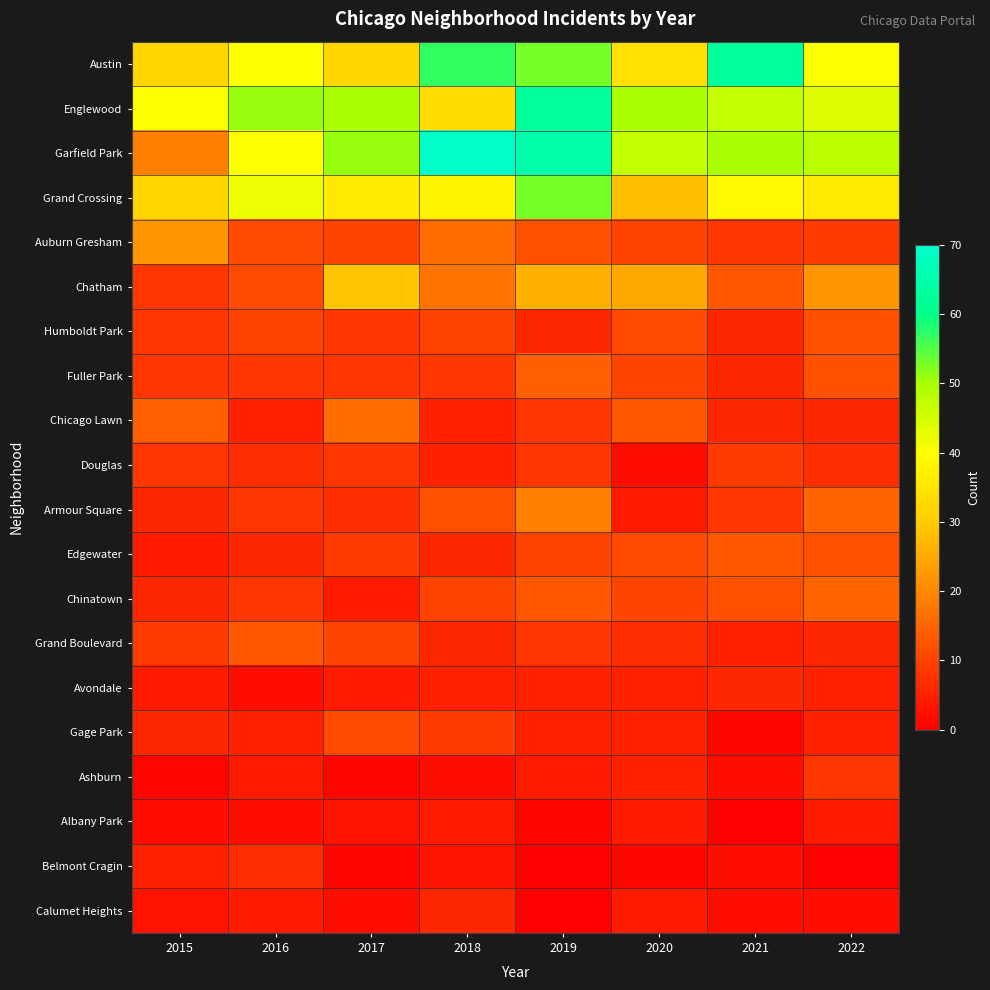

Reading left to right, transcribe all the data shown in this chart.

Austin: 2015=32	2016=40	2017=32	2018=57	2019=53	2020=34	2021=63	2022=40
Englewood: 2015=40	2016=51	2017=50	2018=33	2019=63	2020=50	2021=47	2022=44
Garfield Park: 2015=19	2016=40	2017=51	2018=69	2019=65	2020=47	2021=50	2022=48
Grand Crossing: 2015=32	2016=42	2017=36	2018=38	2019=53	2020=28	2021=39	2022=36
Auburn Gresham: 2015=22	2016=11	2017=10	2018=16	2019=12	2020=10	2021=8	2022=9
Chatham: 2015=8	2016=11	2017=29	2018=17	2019=26	2020=25	2021=13	2022=22
Humboldt Park: 2015=8	2016=10	2017=8	2018=10	2019=6	2020=11	2021=6	2022=12
Fuller Park: 2015=8	2016=8	2017=8	2018=8	2019=14	2020=10	2021=6	2022=12
Chicago Lawn: 2015=14	2016=5	2017=16	2018=5	2019=8	2020=13	2021=6	2022=6
Douglas: 2015=8	2016=7	2017=8	2018=5	2019=8	2020=2	2021=9	2022=7
Armour Square: 2015=6	2016=8	2017=7	2018=12	2019=19	2020=4	2021=8	2022=15
Edgewater: 2015=4	2016=6	2017=9	2018=6	2019=10	2020=11	2021=13	2022=12
Chinatown: 2015=6	2016=8	2017=4	2018=10	2019=13	2020=10	2021=12	2022=15
Grand Boulevard: 2015=9	2016=13	2017=10	2018=6	2019=8	2020=7	2021=5	2022=6
Avondale: 2015=4	2016=2	2017=4	2018=5	2019=5	2020=5	2021=6	2022=5
Gage Park: 2015=6	2016=5	2017=11	2018=9	2019=5	2020=5	2021=1	2022=5
Ashburn: 2015=1	2016=4	2017=1	2018=2	2019=4	2020=5	2021=2	2022=8
Albany Park: 2015=2	2016=2	2017=3	2018=4	2019=1	2020=4	2021=0	2022=4
Belmont Cragin: 2015=5	2016=7	2017=1	2018=3	2019=0	2020=1	2021=2	2022=0
Calumet Heights: 2015=3	2016=4	2017=2	2018=6	2019=0	2020=4	2021=2	2022=2